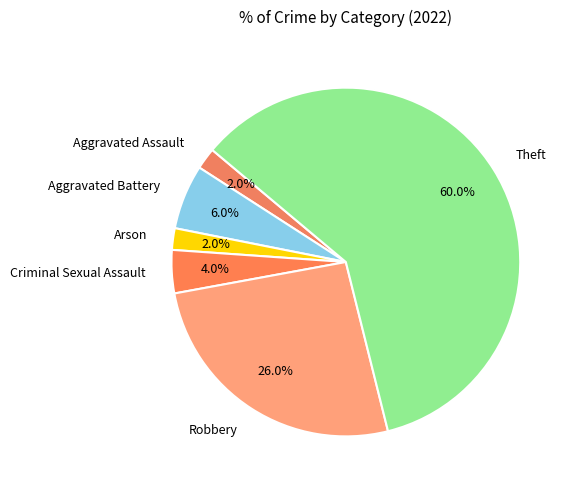

To the nearest percent, what is the average slice percentage?

17%